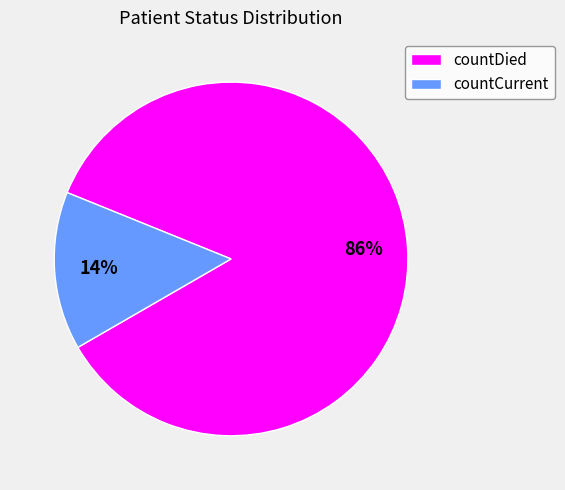

Does countCurrent represent more than half of the total?

No